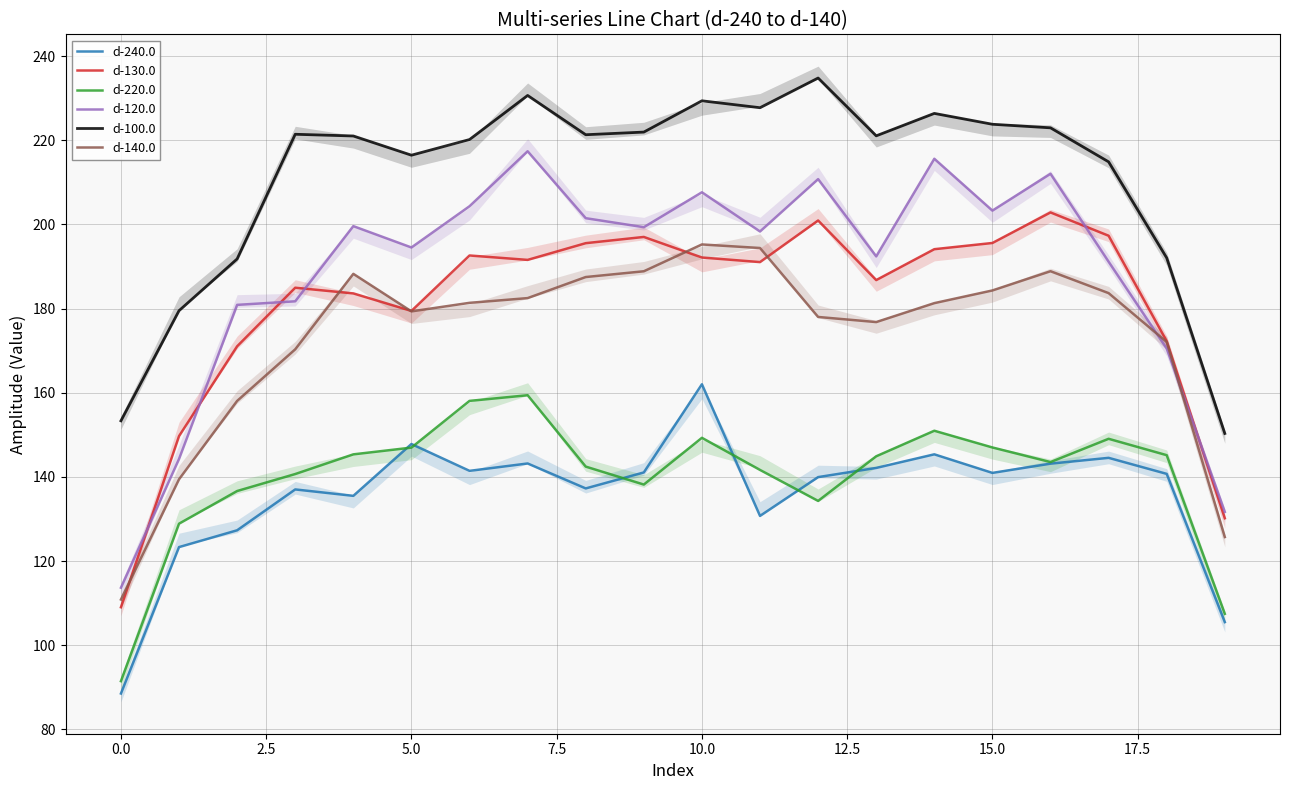

True or false: d-240.0 and d-130.0 cross at least once.

False